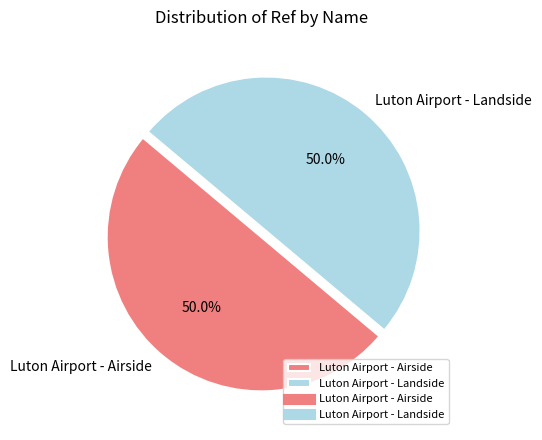

To the nearest percent, what portion does Luton Airport - Airside represent?

50%